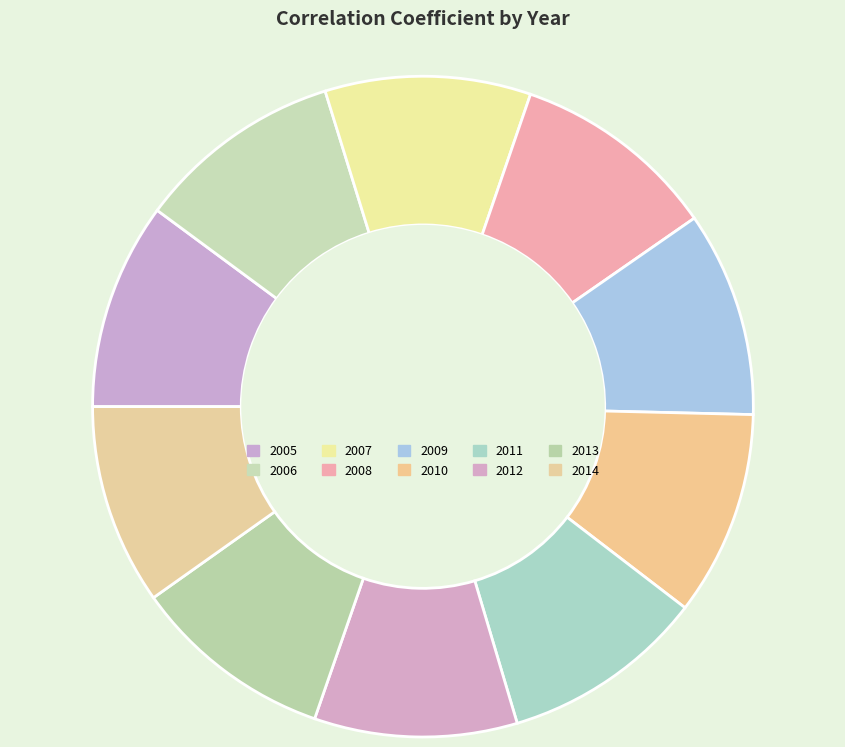

How many segments does this pie chart have?

10